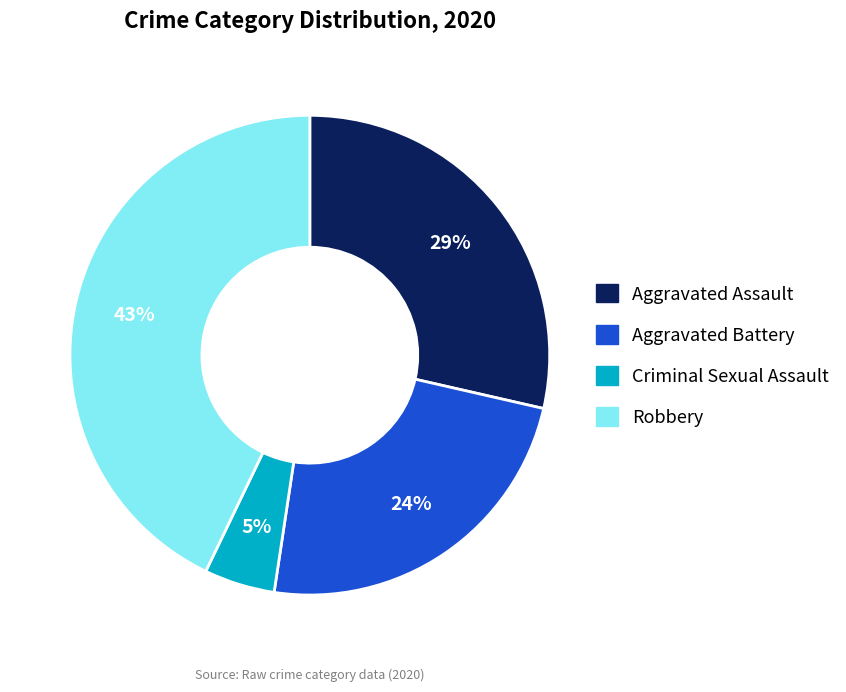

How many segments does this pie chart have?

4